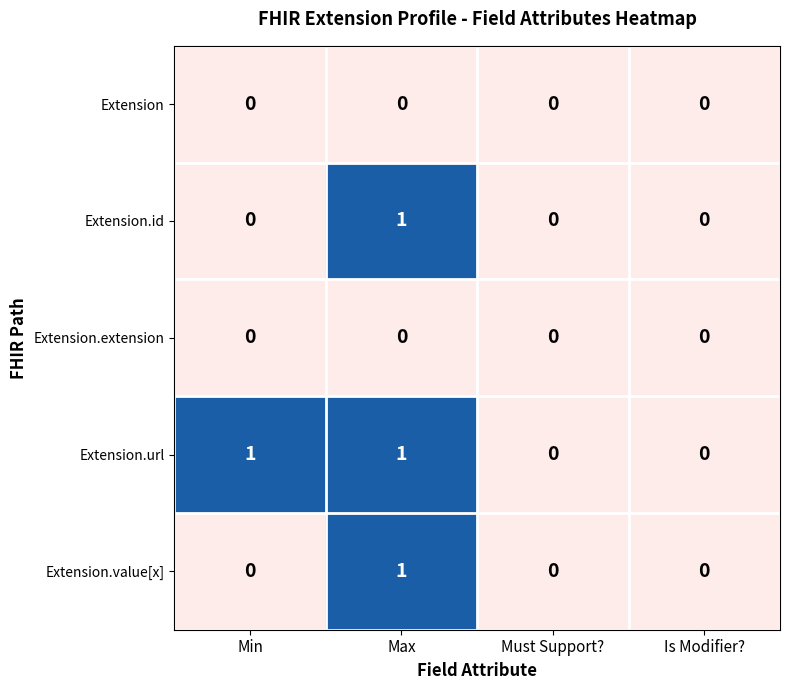

Which series has the largest total across all categories?

Extension.url